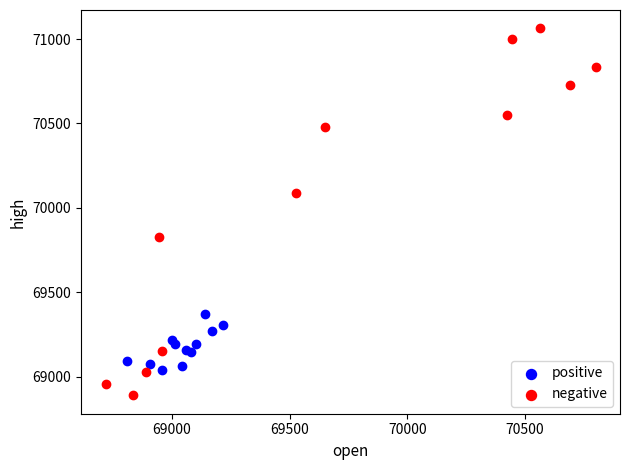

Which series reaches the minimum Y coordinate?

negative